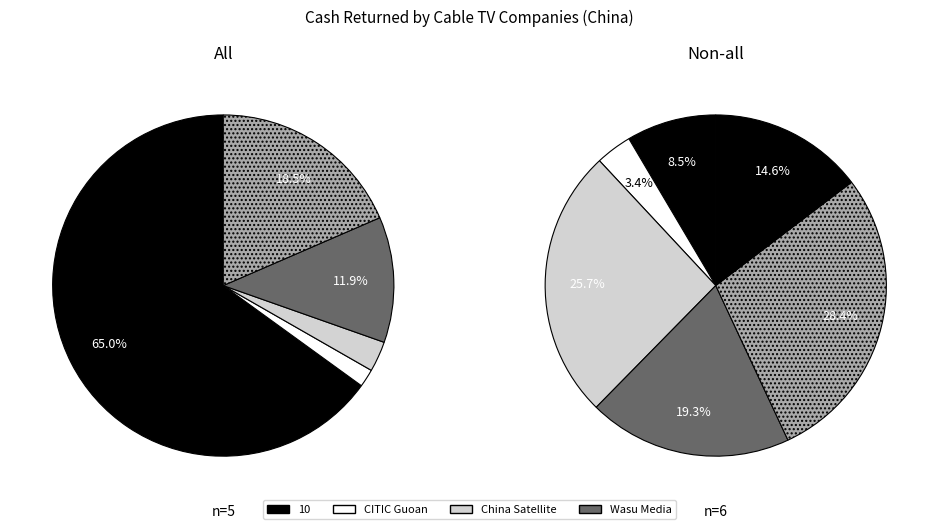

What is the largest slice in the pie chart?

10